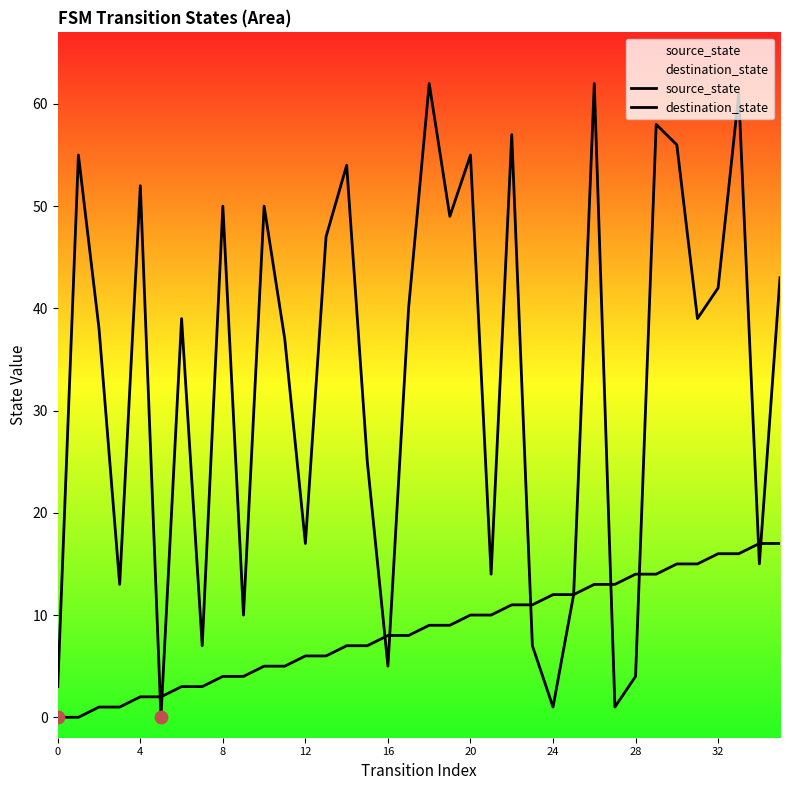

What is the total value across all series at 34?

32